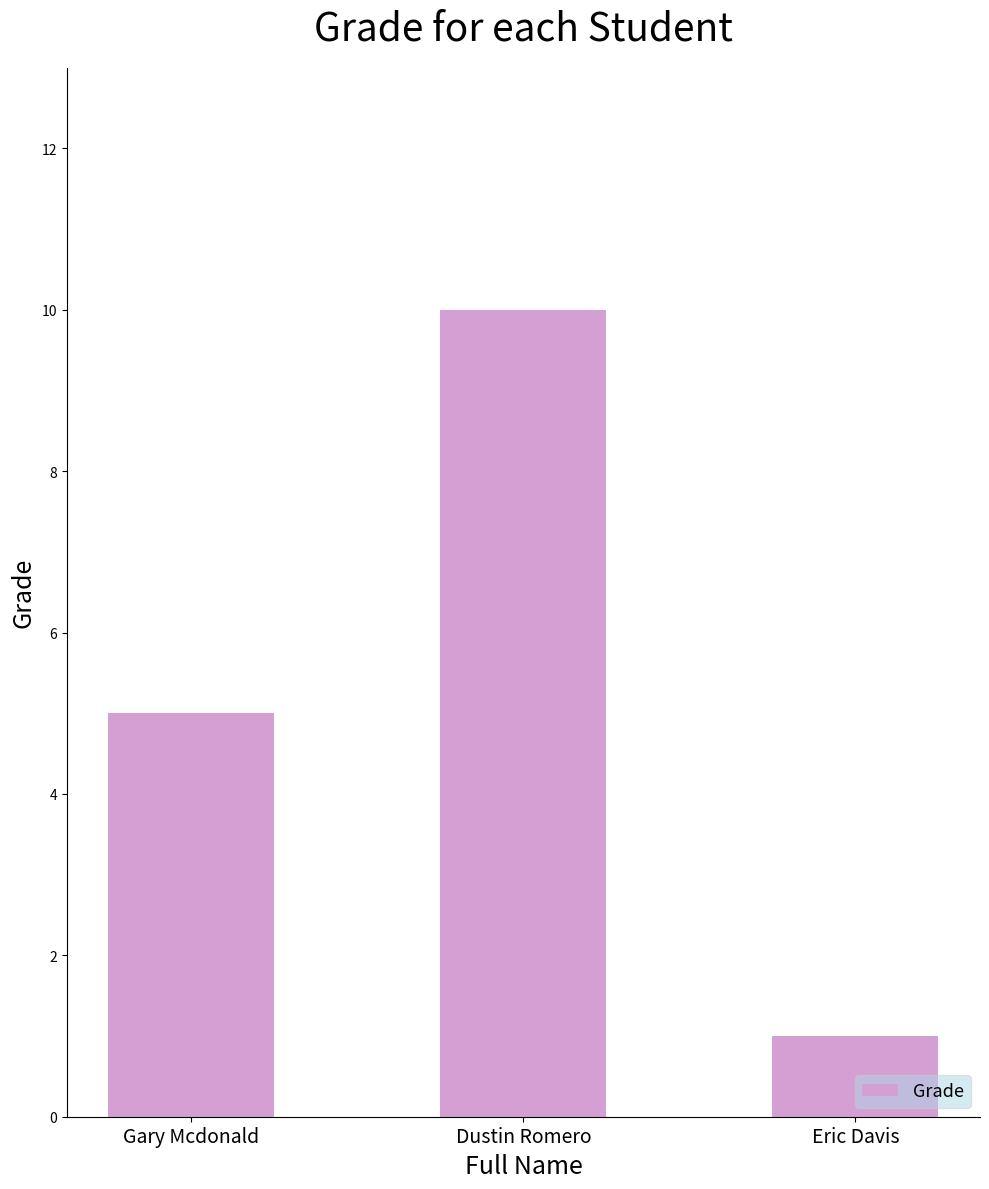

Between Dustin Romero and Gary Mcdonald, which is larger?

Dustin Romero